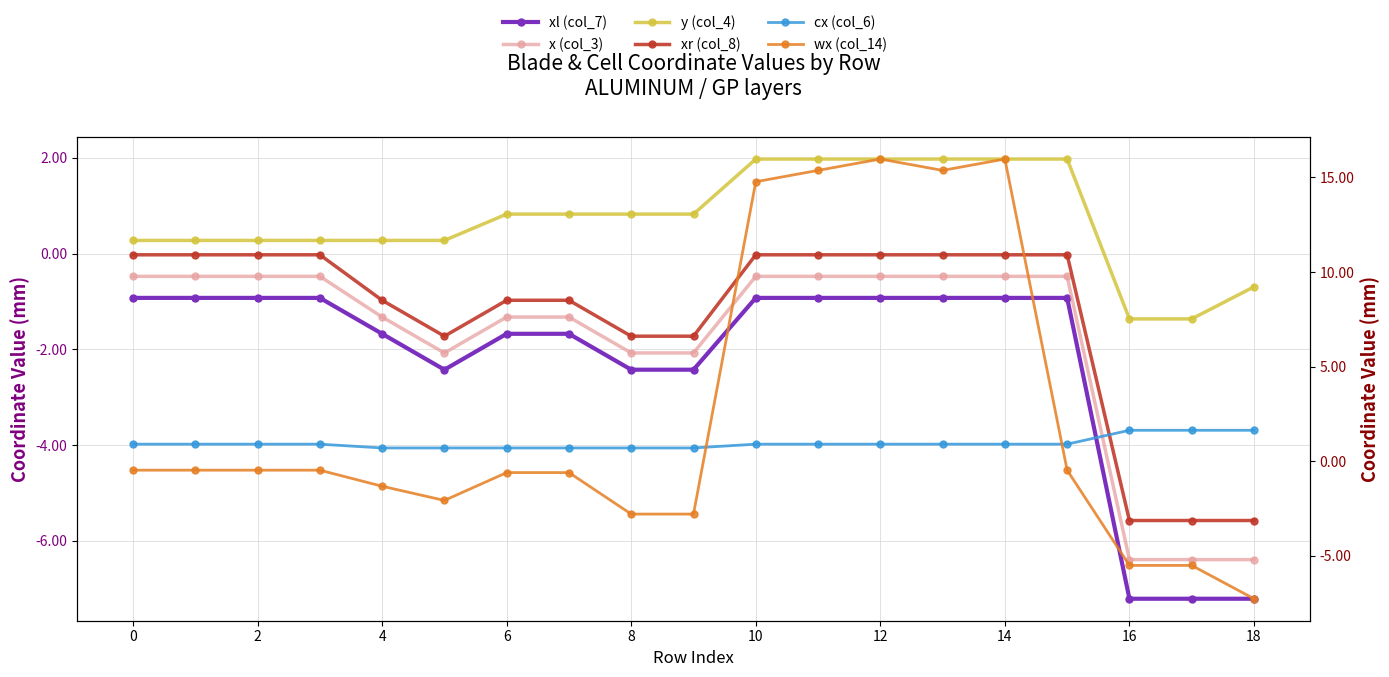

List the series in order of their peak value, highest first.

wx (col_14), y (col_4), cx (col_6), xr (col_8), x (col_3), xl (col_7)